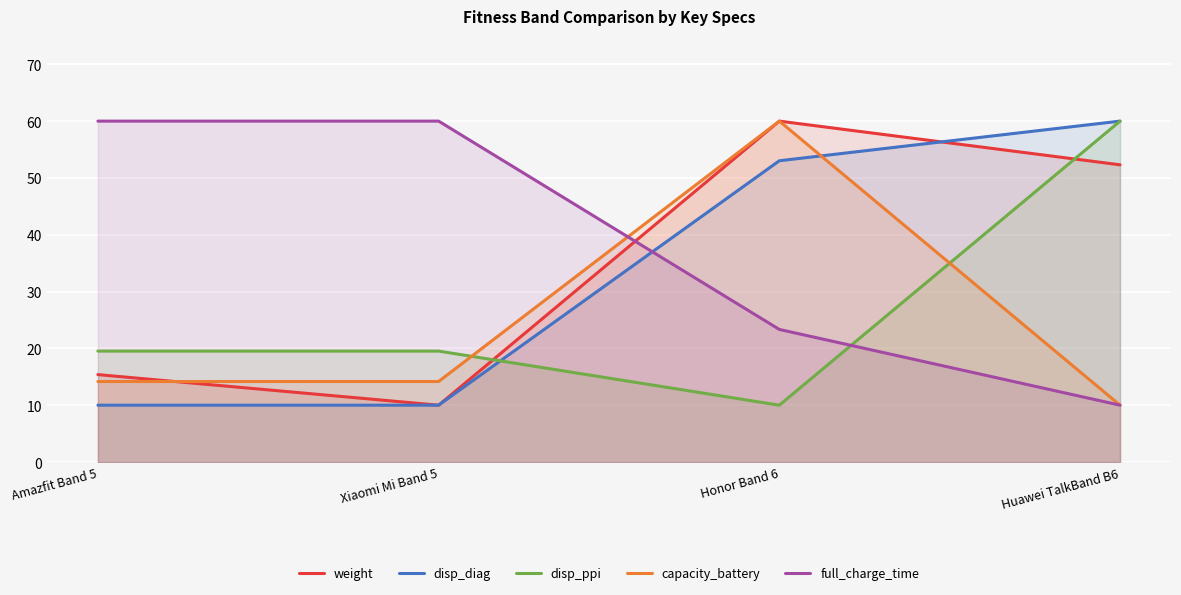

At which category does capacity_battery reach its first local peak?

Honor Band 6